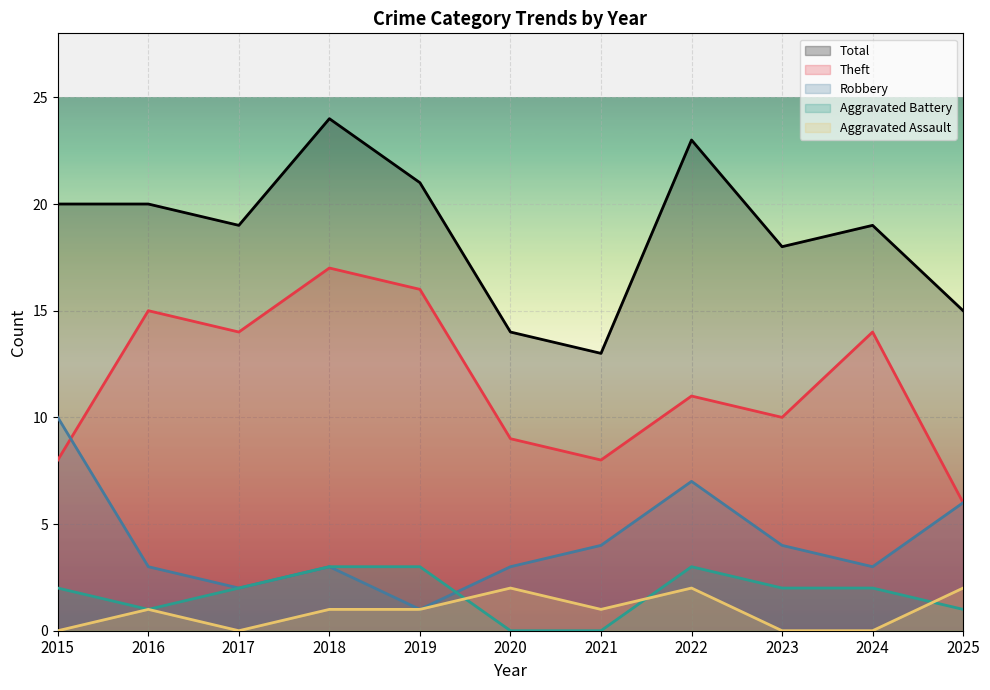

How many values in the Theft series are below 11?

5